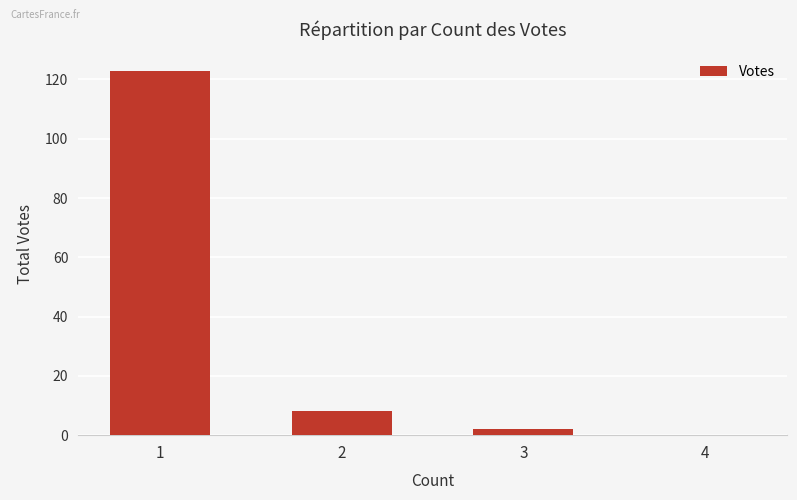

What is the greatest value displayed?

123